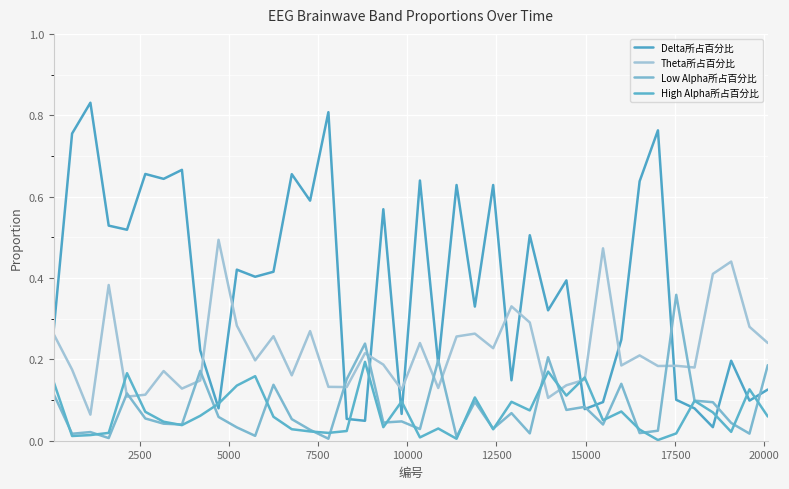

Where do Low Alpha所占百分比 and Theta所占百分比 first cross each other?

7500 and 10000